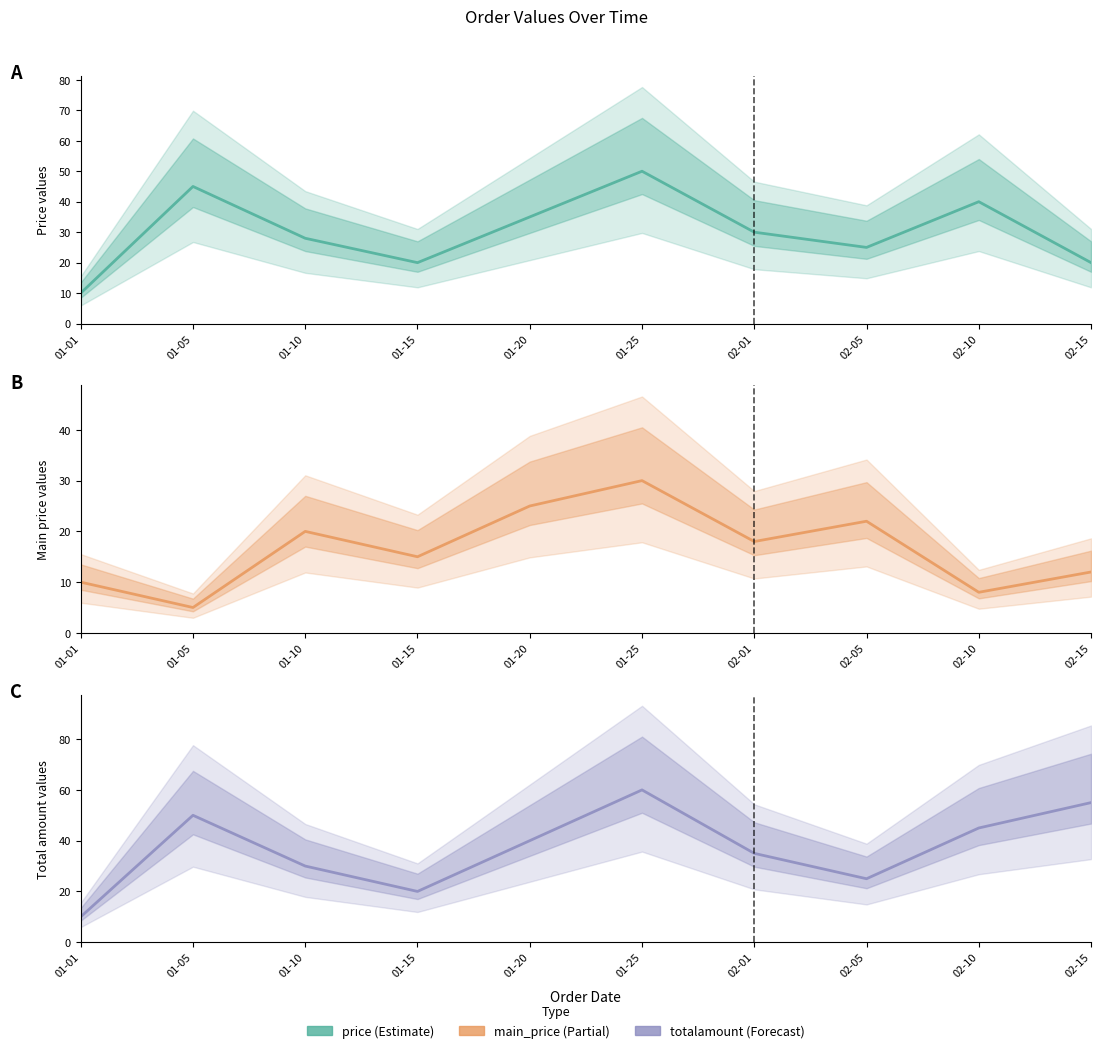

At which label is totalamount closest to 35?

02-01